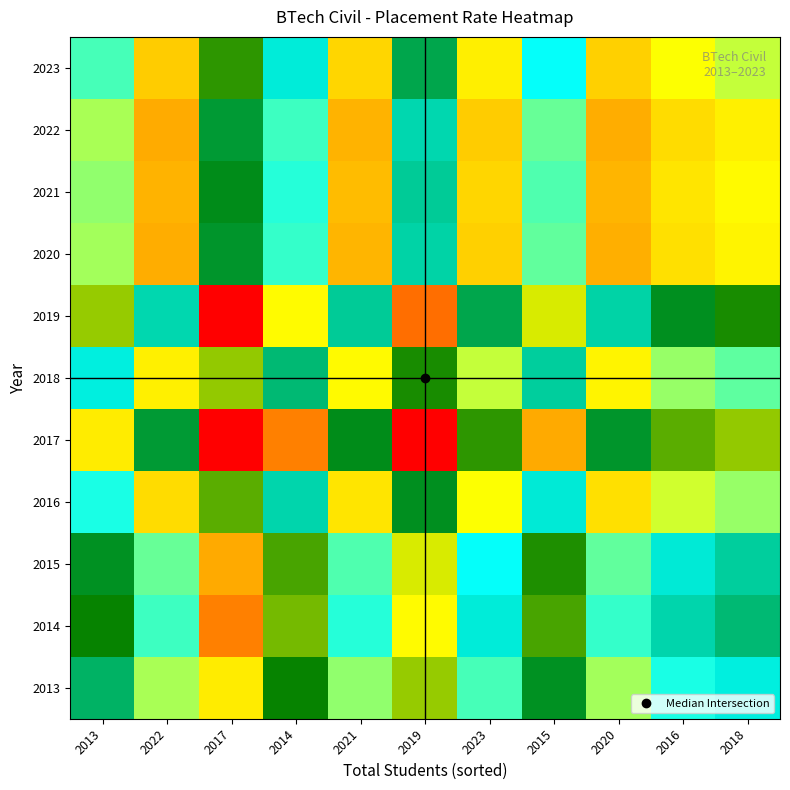

At how many categories does at least one series exceed 0?

11